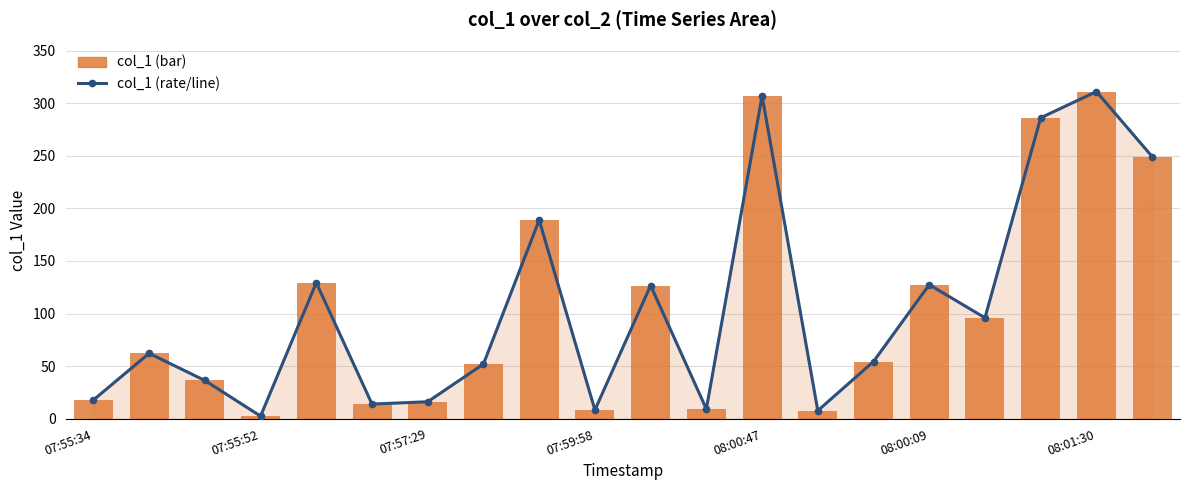

At how many categories does at least one series exceed 102?

8